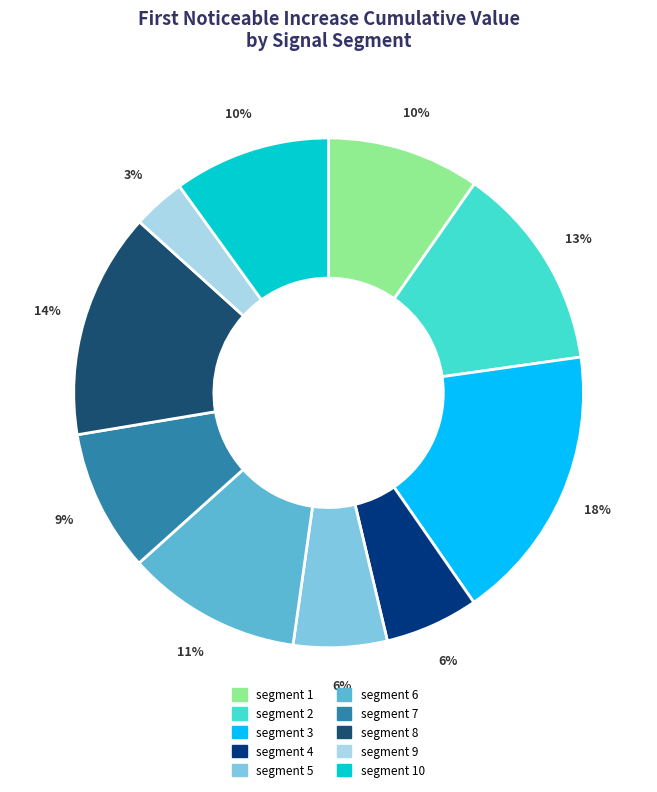

Is there any slice that represents more than half of the pie?

No